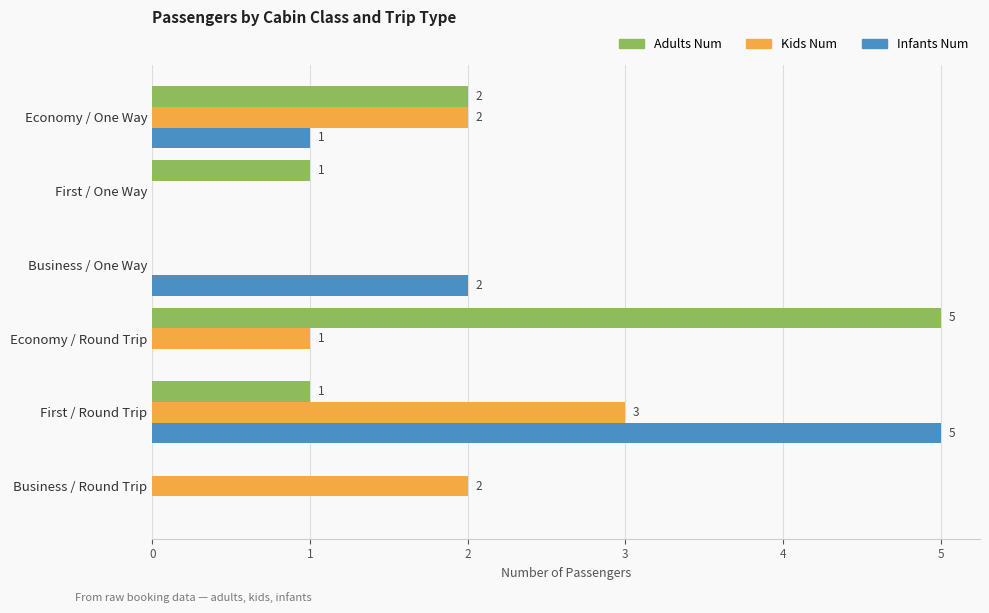

Count the number of categories in the chart.

6